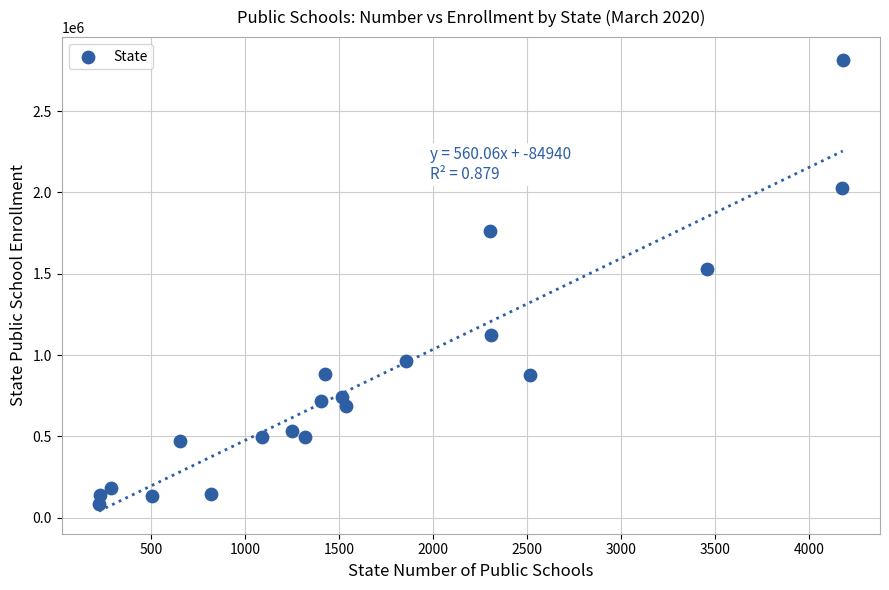

What Y value in the scatter plot is closest to 1451320?

1528666